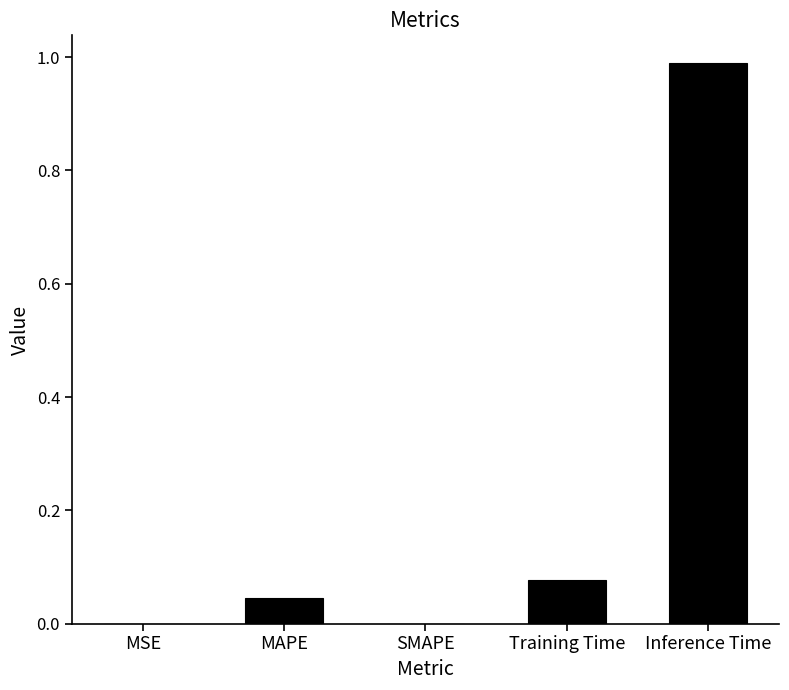

Which has a higher value, Training Time or Inference Time?

Inference Time